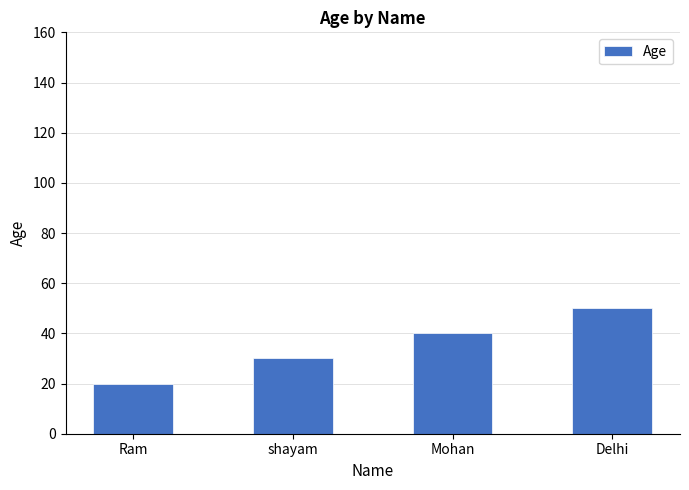

What is the label of the 4th bar from the right?

Ram